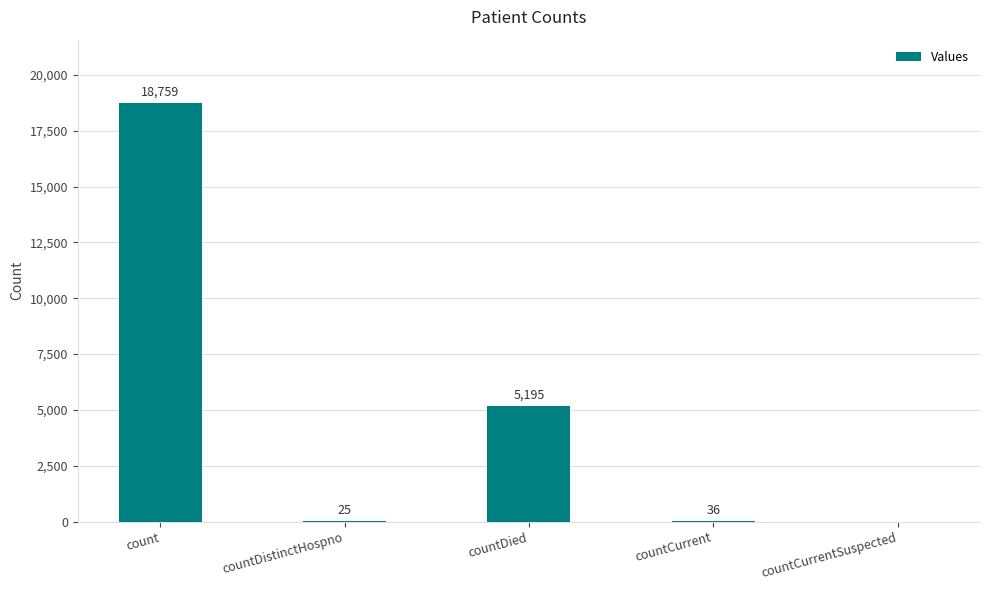

How many positive values are there?

4